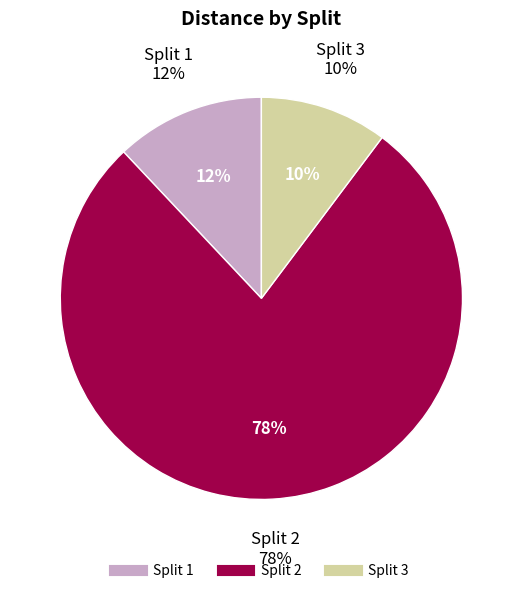

Is there any slice that represents more than half of the pie?

Yes